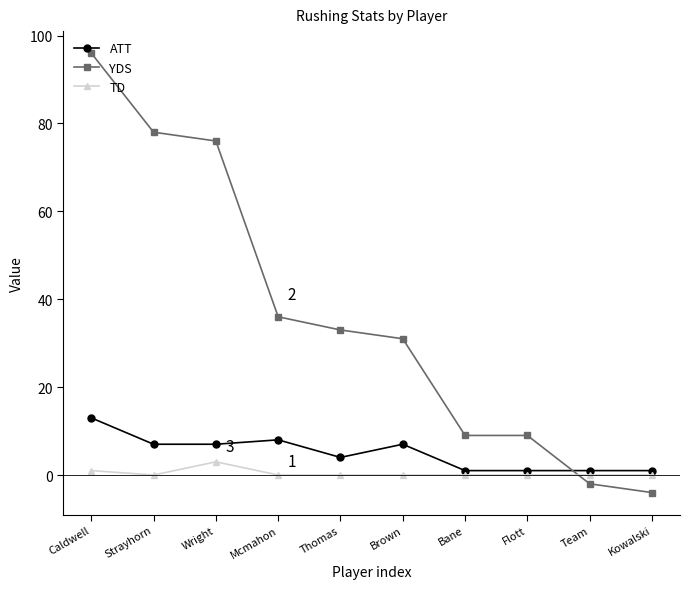

The YDS series shows 3 at Flott. True or false?

False